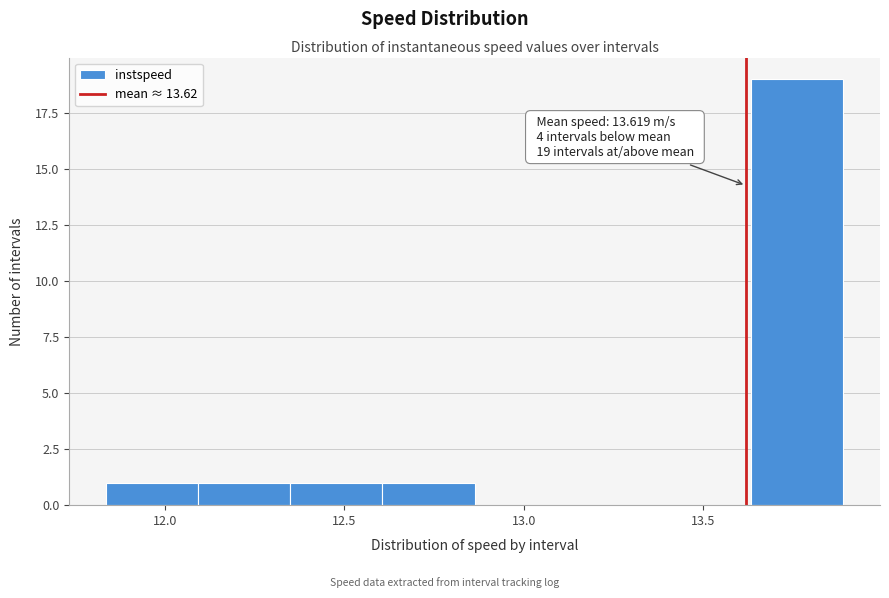

Over which range of the x-axis is the bar tallest?

13.65 to 13.90